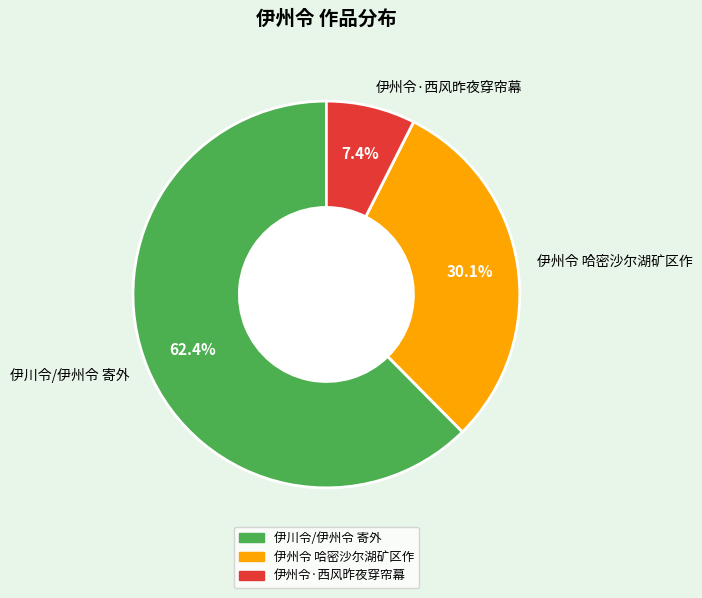

What is the ratio of the value at 伊川令/伊州令 寄外 to the value at 伊州令·西风昨夜穿帘幕?

8.4